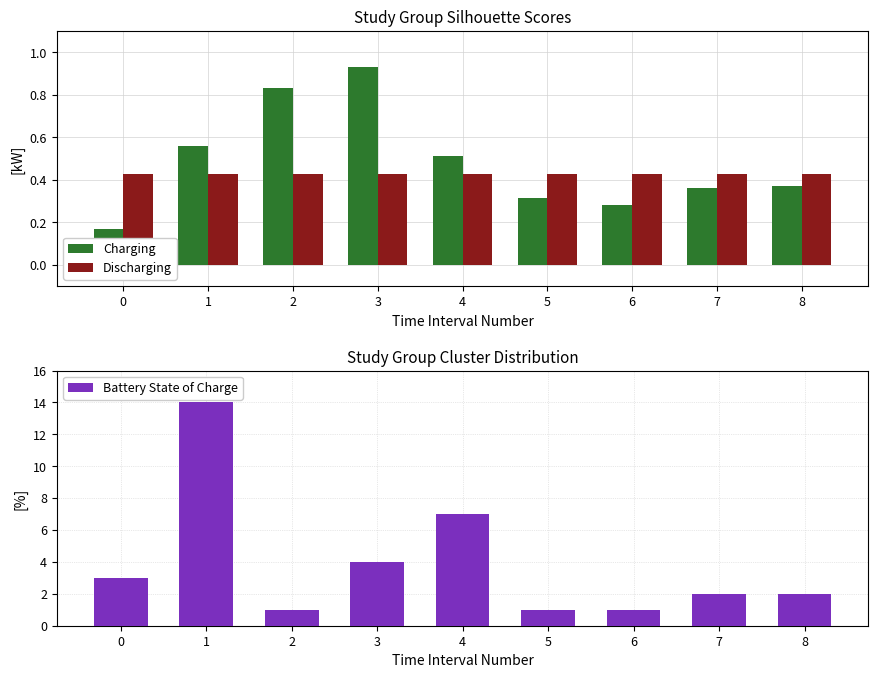

What is the total value across all series at 7?

2.8